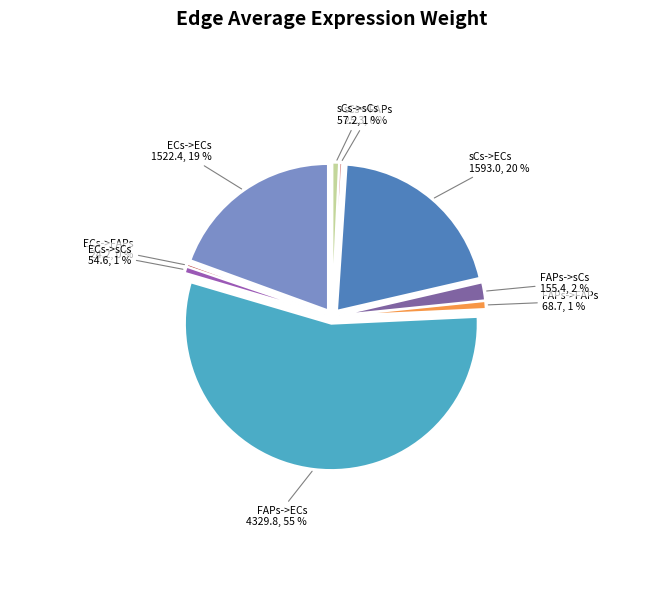

Is ECs->sCs the majority of the pie?

No